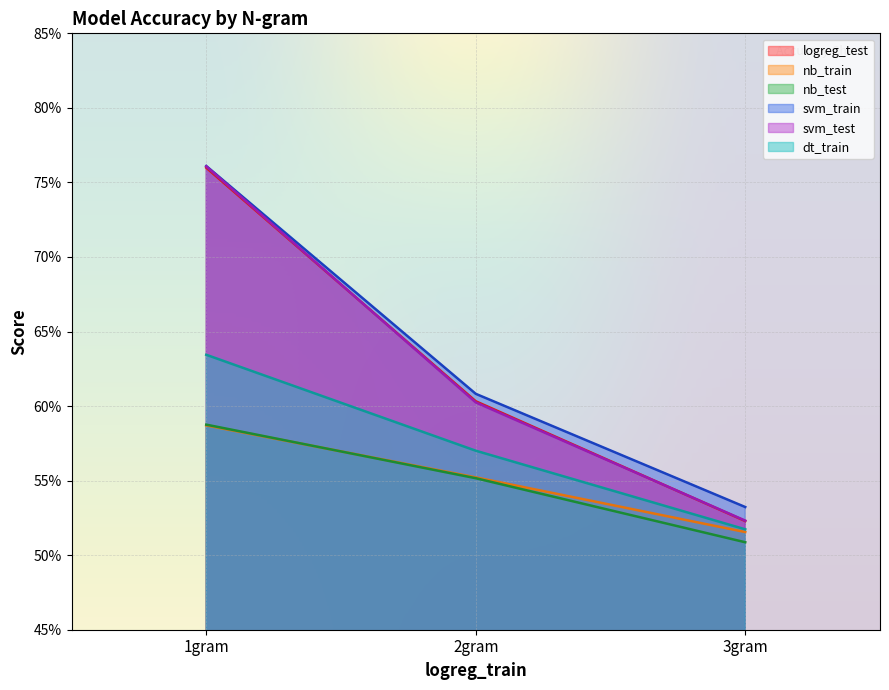

Which series has the widest spread of values?

svm_test